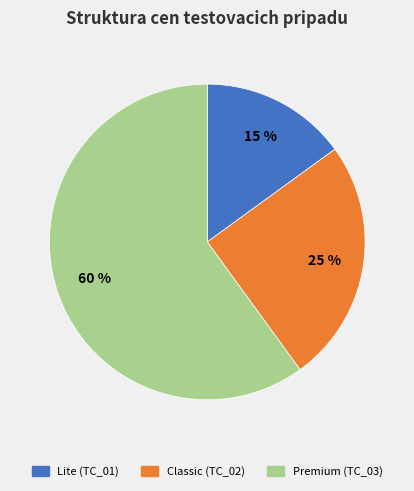

Is there any slice that represents more than half of the pie?

Yes